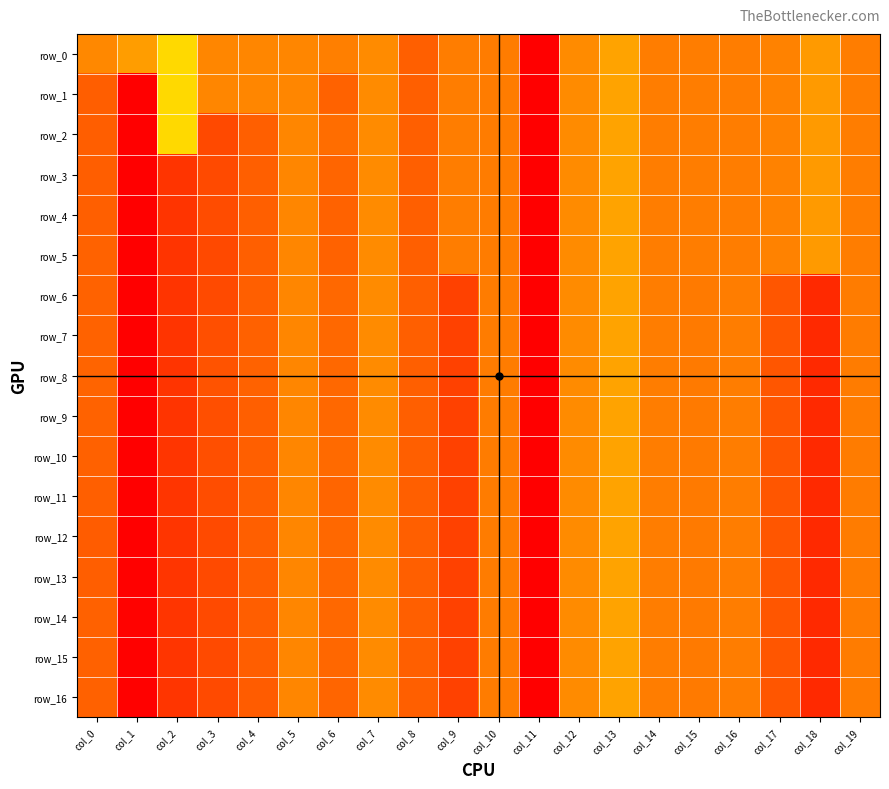

At which label does row_9 first exceed 0?

col_0